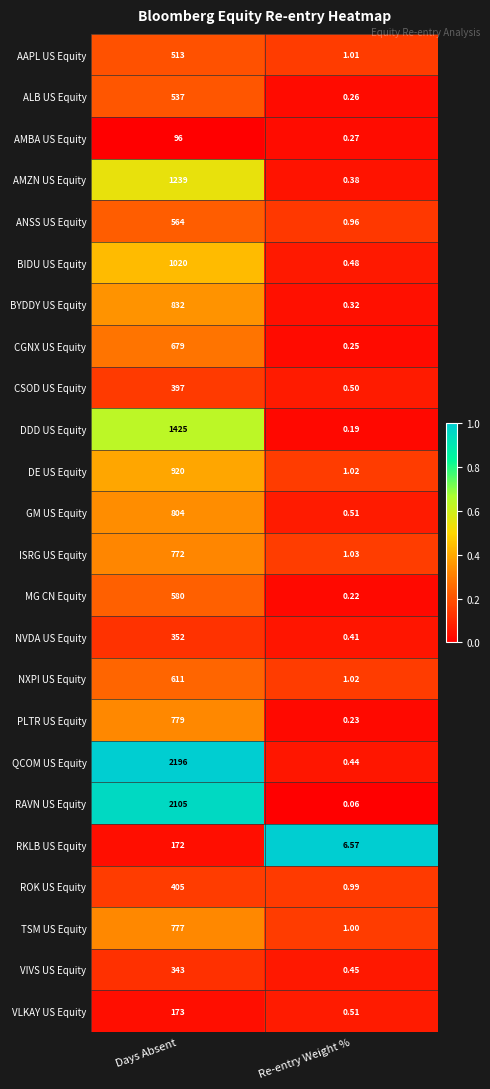

Which series changed the most between Days Absent and Re-entry Weight %?

QCOM US Equity